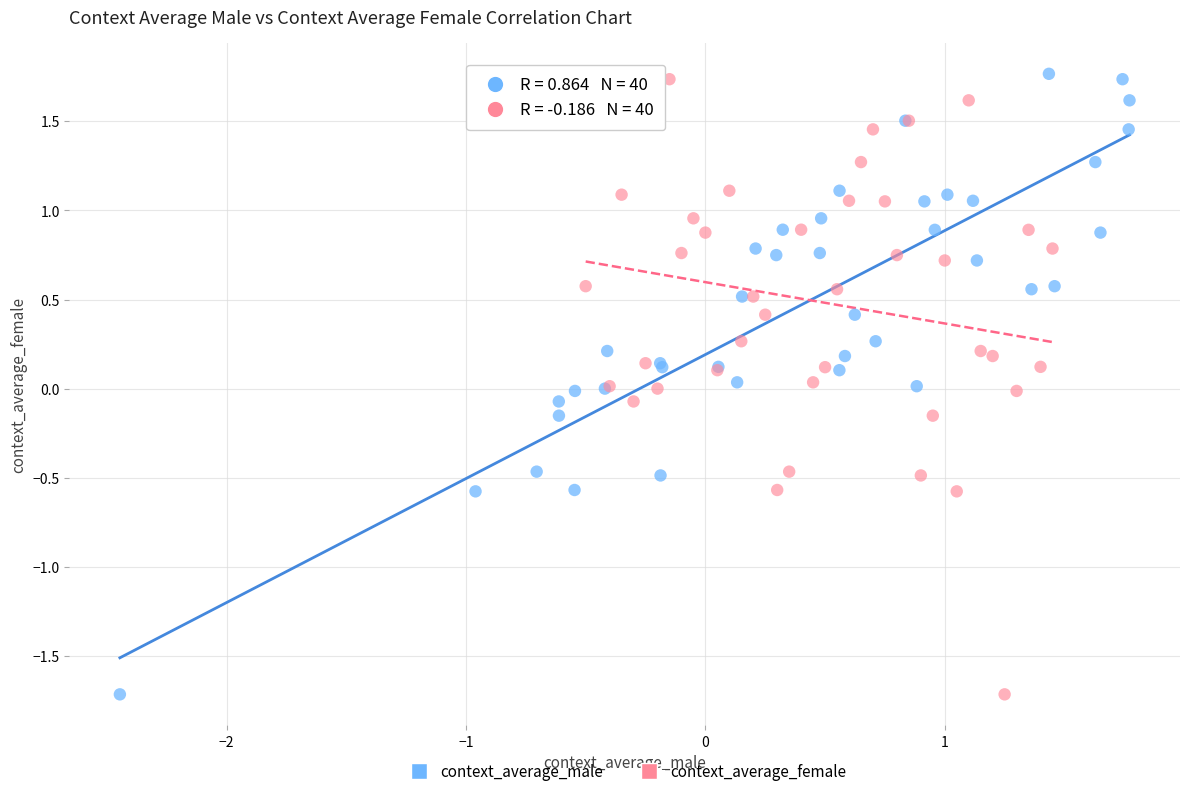

What are all the series names shown in the legend?

context_average_male, context_average_female